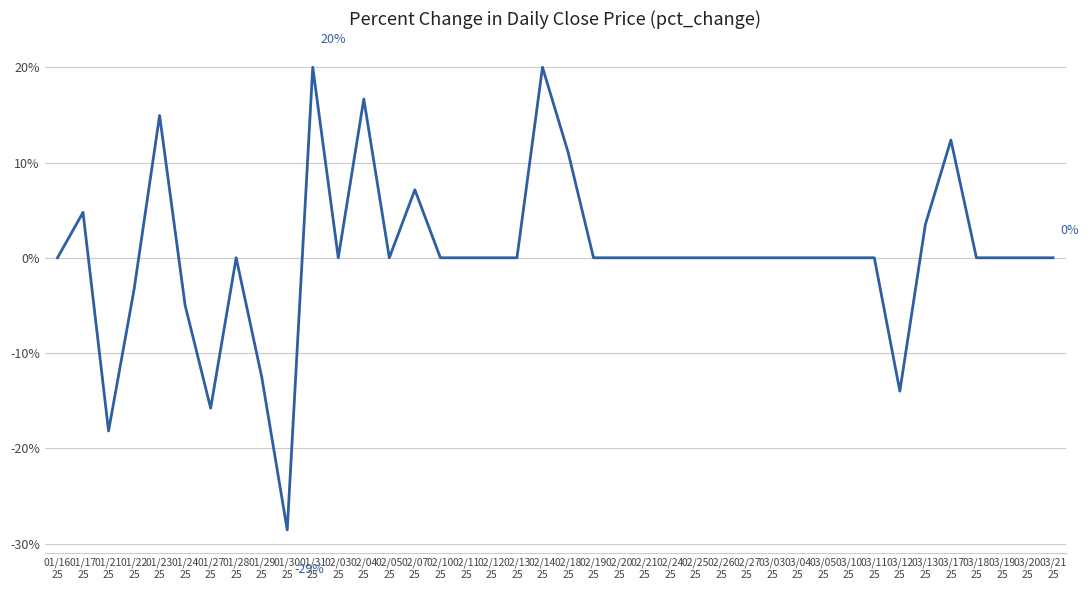

What is the difference between the maximum and minimum values?

48.6